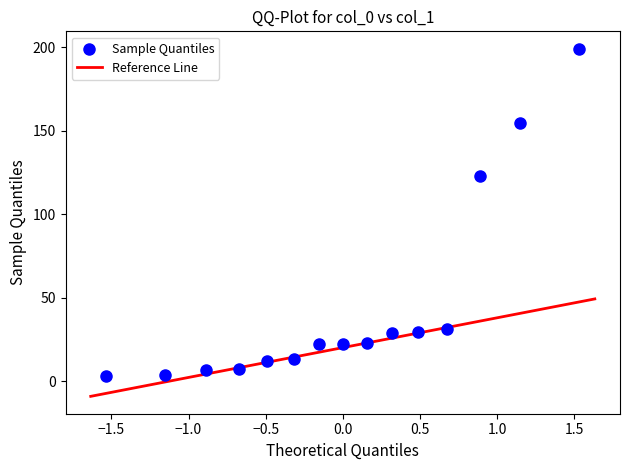

What Y value in the scatter plot is closest to 101?

122.6